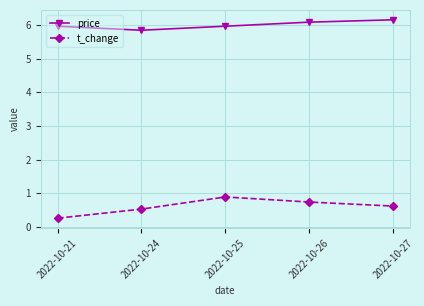

How many distinct data groups are displayed?

2